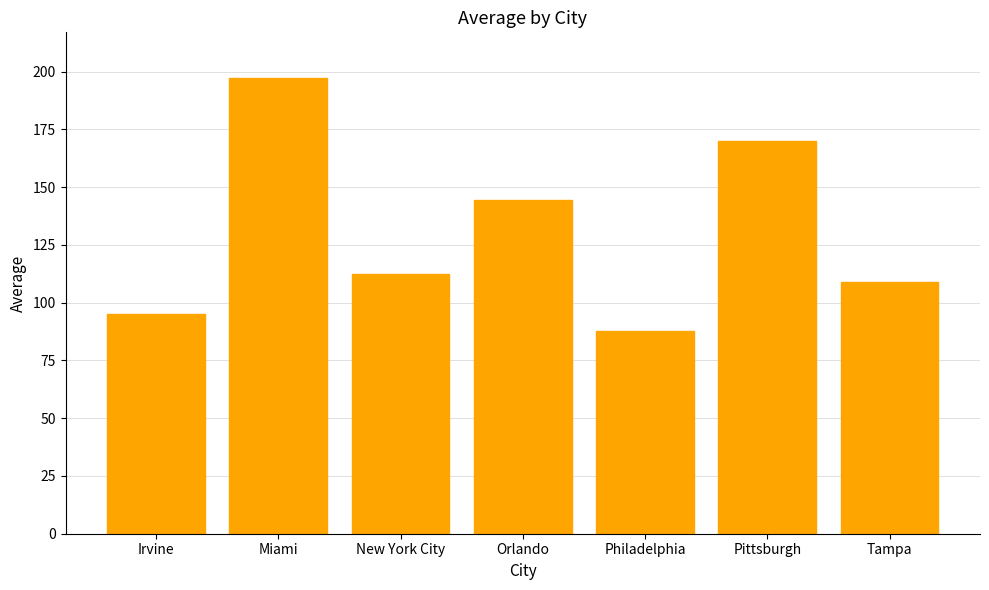

Reading left to right, list all the values displayed in this chart.

95.2	197.2	112.2	144.5	87.7	170.1	109.1